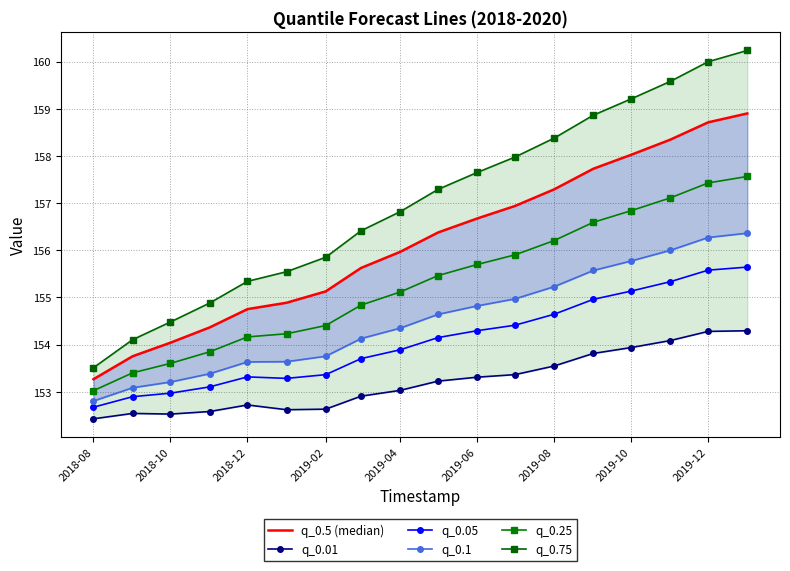

True or false: q_0.25 and q_0.5 (median) intersect in this chart.

False